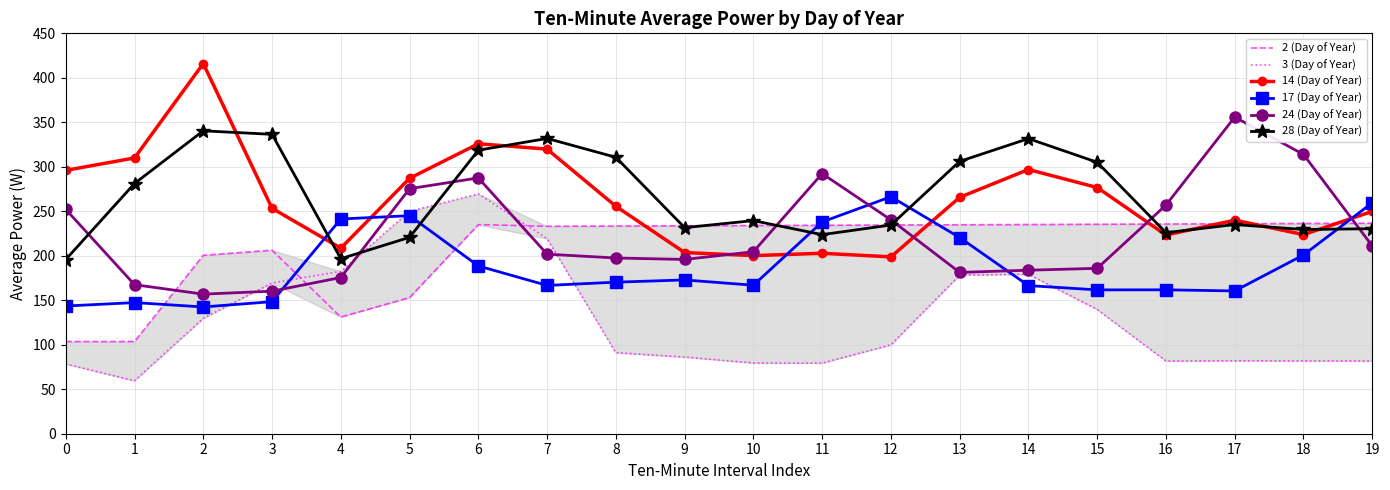

Reading left to right, extract all data points from this chart.

2 (Day of Year): 0=103.6	1=103.7	2=200.5	3=206.3	4=131.1	5=153.0	6=235.0	7=233.1	8=233.4	9=233.7	10=234.0	11=234.3	12=234.6	13=234.9	14=235.1	15=235.4	16=235.7	17=236.0	18=236.3	19=236.6
3 (Day of Year): 0=78.4	1=59.5	2=129.7	3=169.5	4=182.5	5=250.0	6=269.6	7=219.3	8=91.1	9=86.1	10=79.5	11=79.4	12=99.9	13=178.3	14=179.2	15=139.7	16=81.7	17=82.0	18=81.8	19=81.8
14 (Day of Year): 0=296.0	1=309.9	2=416.1	3=253.4	4=208.6	5=287.0	6=325.9	7=319.9	8=255.6	9=203.6	10=200.1	11=202.8	12=198.7	13=265.7	14=296.9	15=276.7	16=223.3	17=240.0	18=223.8	19=249.9
17 (Day of Year): 0=143.5	1=147.4	2=142.5	3=148.4	4=241.3	5=245.1	6=188.6	7=166.7	8=170.3	9=172.8	10=166.9	11=238.0	12=266.4	13=220.5	14=166.5	15=161.7	16=161.7	17=160.5	18=200.9	19=259.6
24 (Day of Year): 0=252.2	1=167.5	2=156.9	3=160.2	4=175.5	5=275.4	6=287.5	7=201.8	8=197.5	9=195.9	10=204.5	11=292.3	12=240.4	13=181.3	14=183.8	15=185.9	16=257.0	17=355.9	18=313.9	19=211.0
28 (Day of Year): 0=195.8	1=281.2	2=340.4	3=336.5	4=196.7	5=220.7	6=318.6	7=331.9	8=310.7	9=231.6	10=239.5	11=223.7	12=234.6	13=306.1	14=331.7	15=305.1	16=226.0	17=235.1	18=229.6	19=230.4